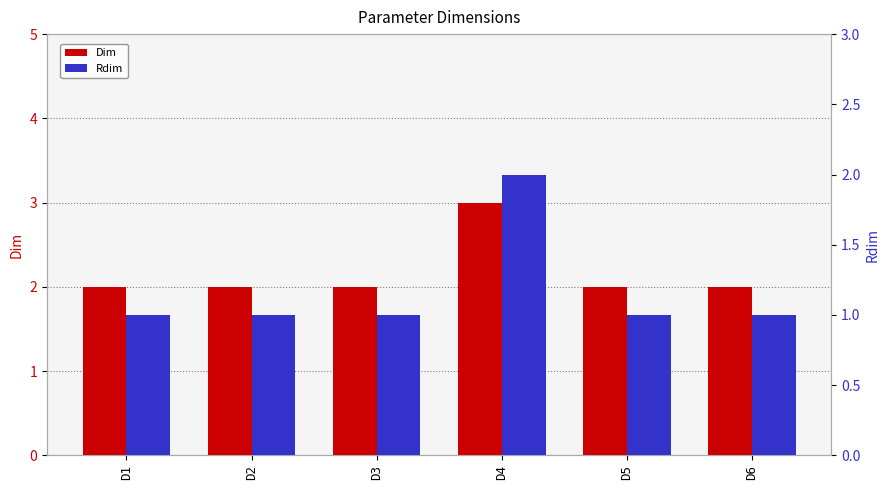

What is the smallest value displayed?

1